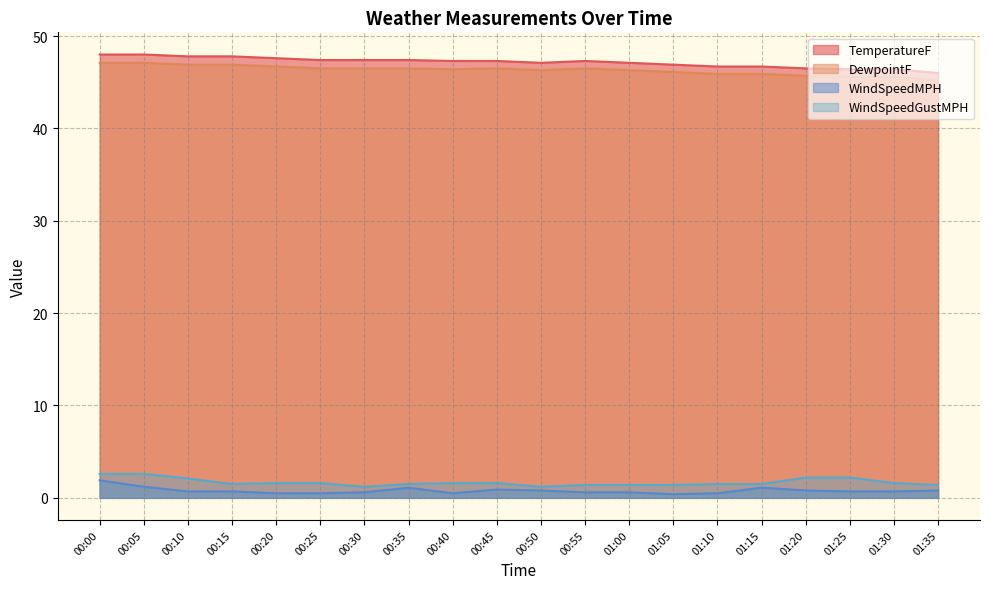

What is the smallest value displayed?

0.4